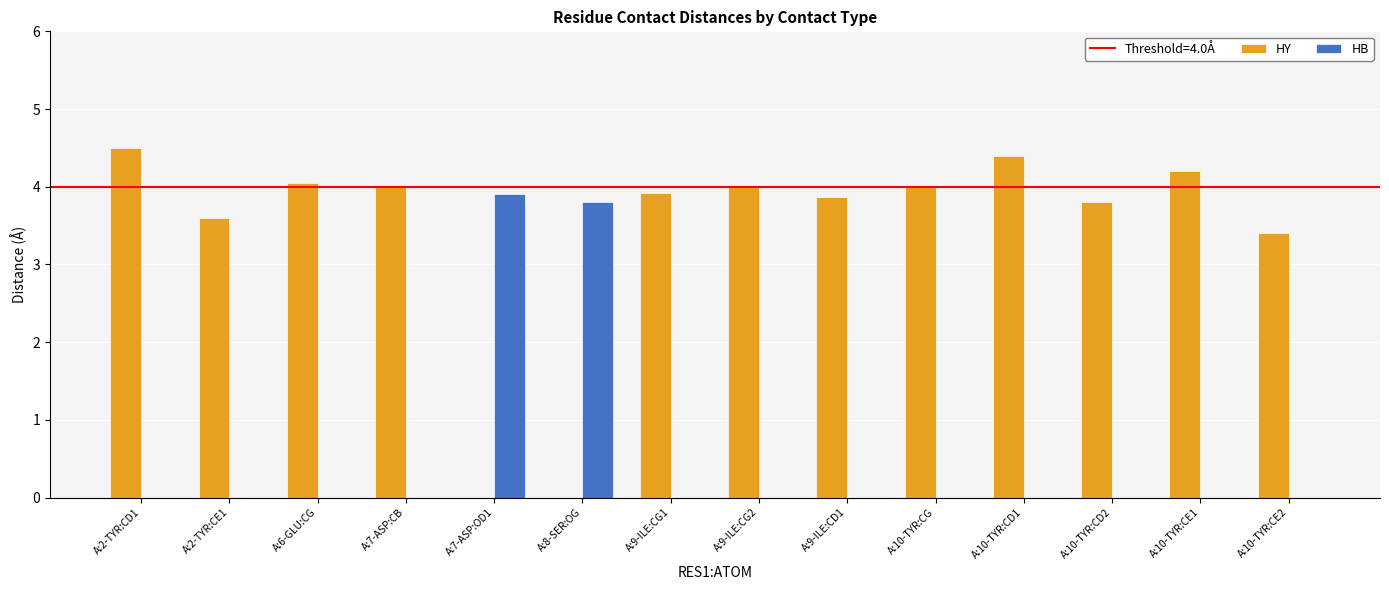

True or false: HB has a value of 1.6 at A:6-GLU:CG.

False